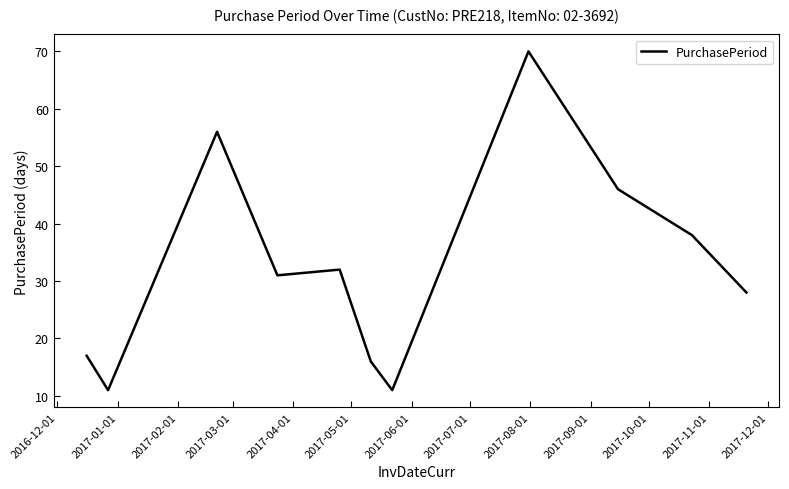

What is the minimum value shown in the chart?

11